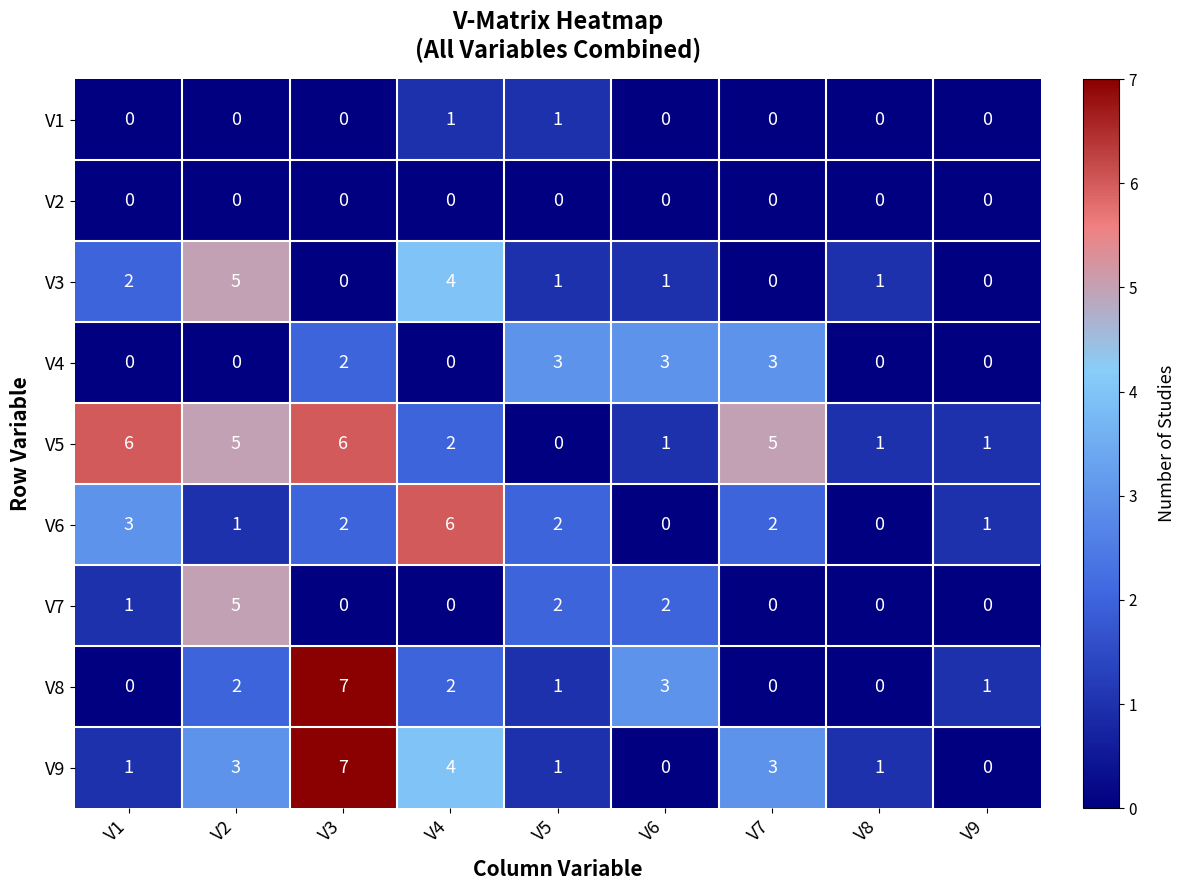

How many positive values does the V1 series have?

2